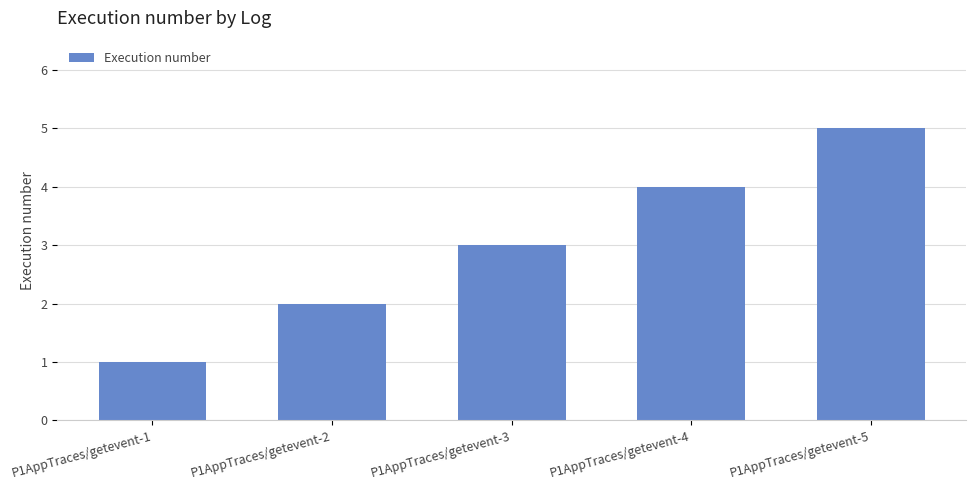

Which category has the lowest value across all series?

P1AppTraces/getevent-1